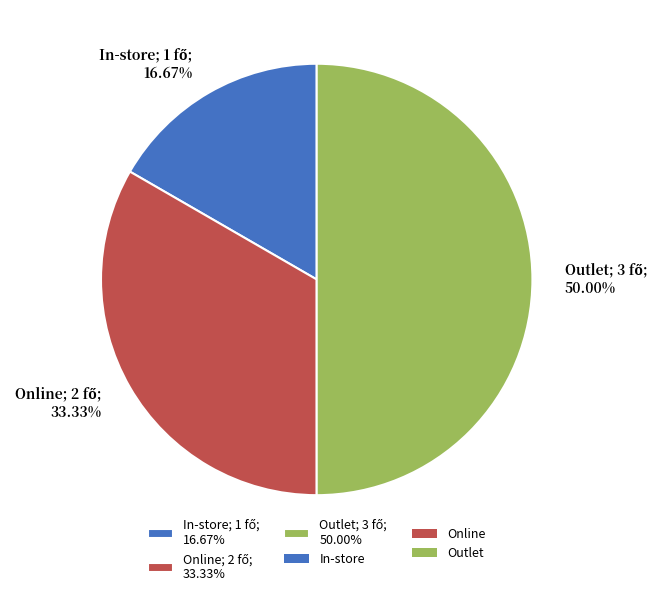

The In-store slice represents 28% of the pie. True or false?

False